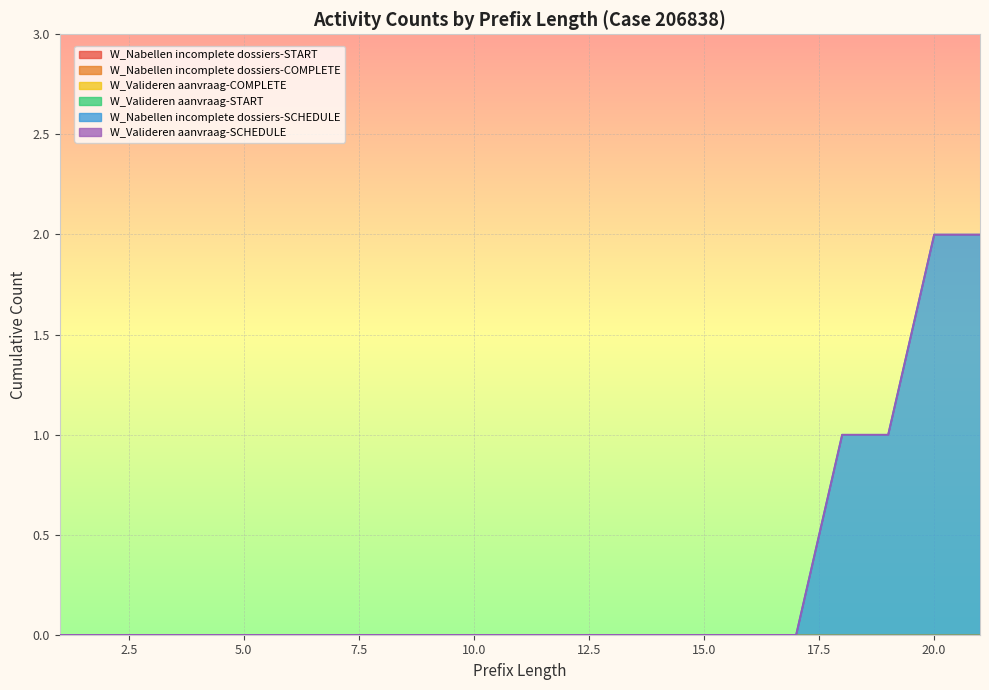

List the series in order of their peak value, lowest first.

W_Nabellen incomplete dossiers-START, W_Nabellen incomplete dossiers-COMPLETE, W_Valideren aanvraag-COMPLETE, W_Valideren aanvraag-START, W_Valideren aanvraag-SCHEDULE, W_Nabellen incomplete dossiers-SCHEDULE